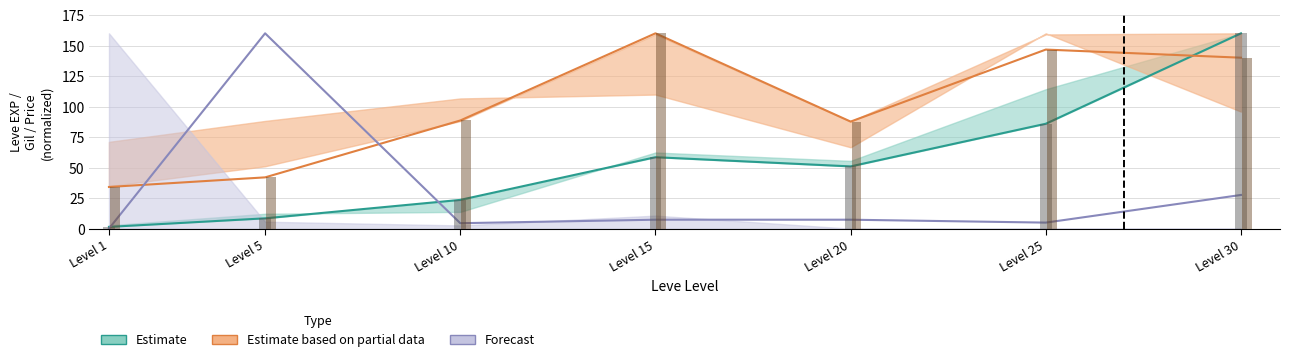

Are the bars grouped side by side (vs. stacked)?

Yes